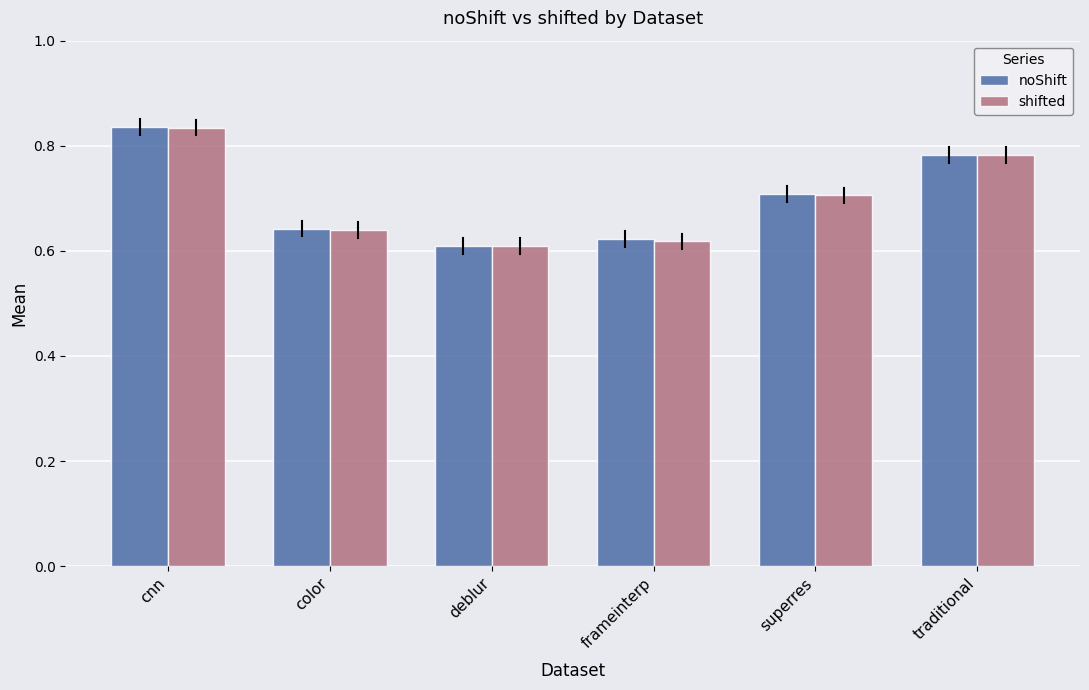

Is it true that noShift equals 0.6 at frameinterp?

True